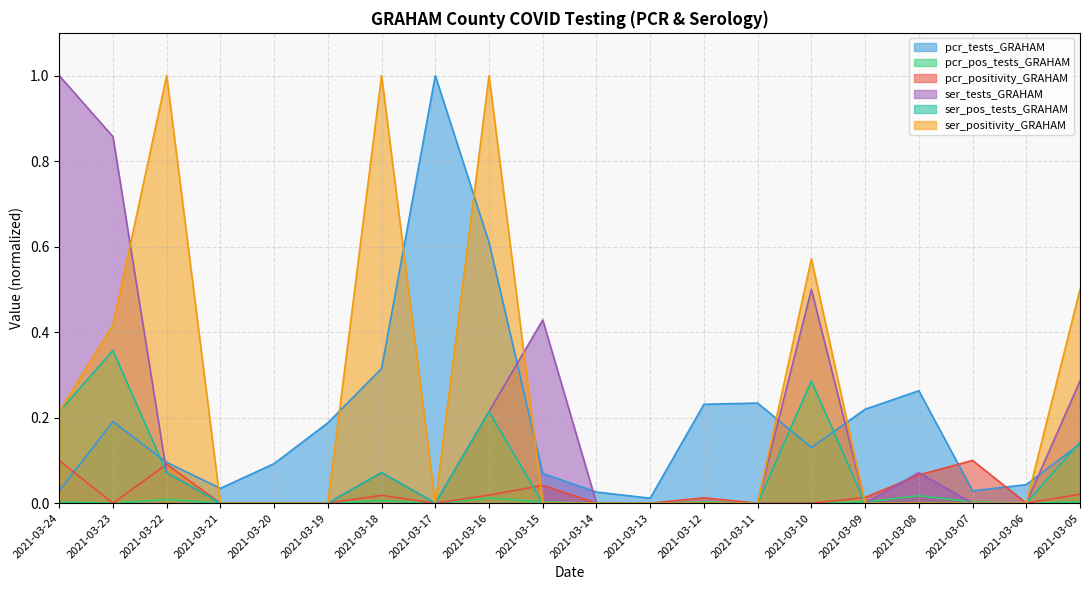

Read the pcr_tests_GRAHAM value at 2021-03-16.

0.6